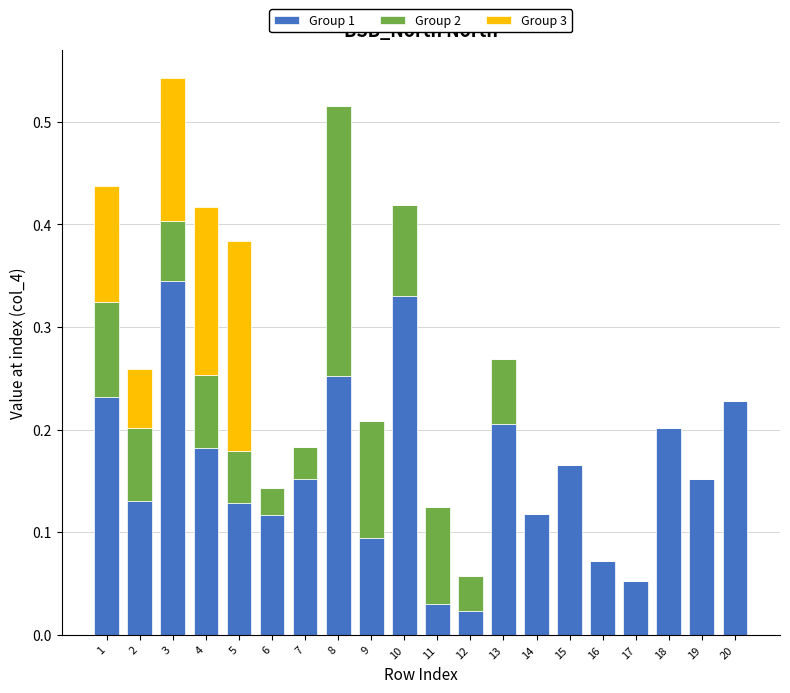

True or false: Group 1 has a value of 0.2 at 7.

True